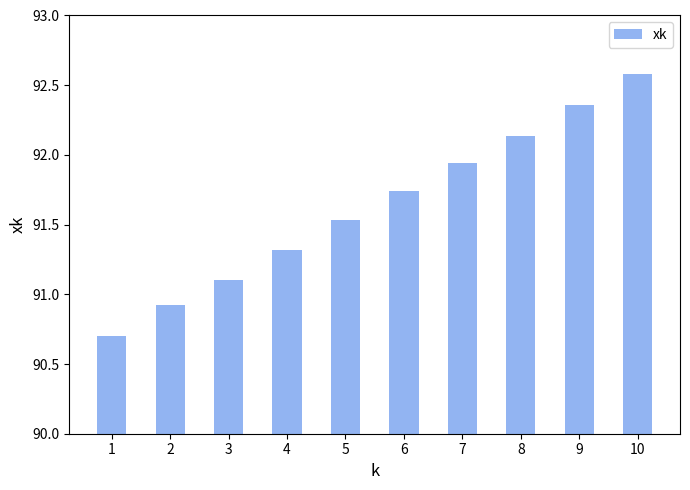

Rank the categories by value from highest to lowest.

10, 9, 8, 7, 6, 5, 4, 3, 2, 1